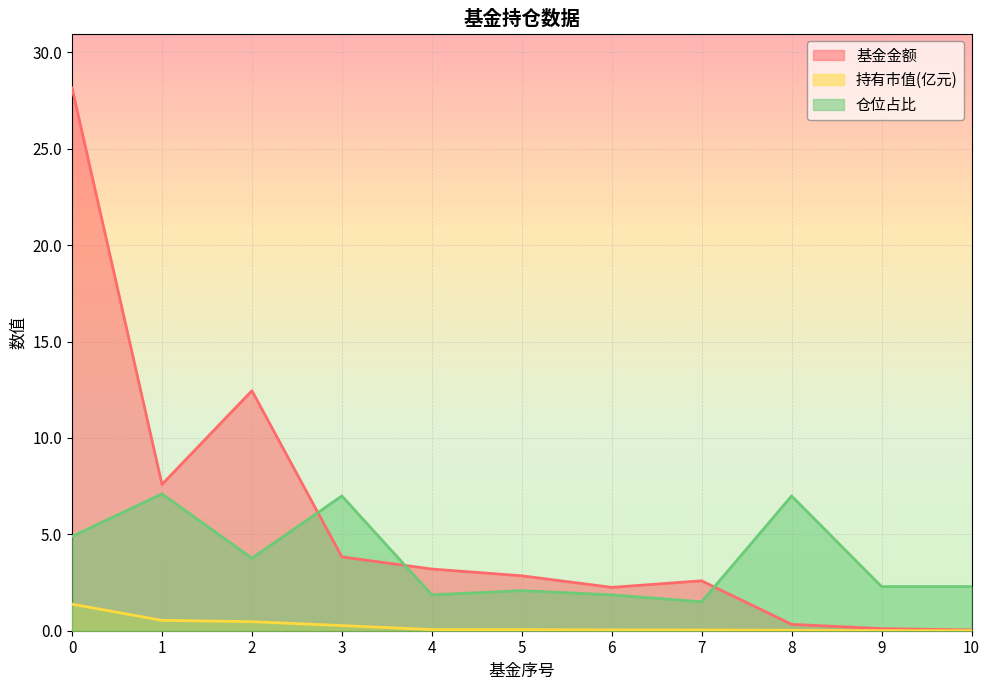

At which label does 持有市值(亿元) reach its minimum?

10